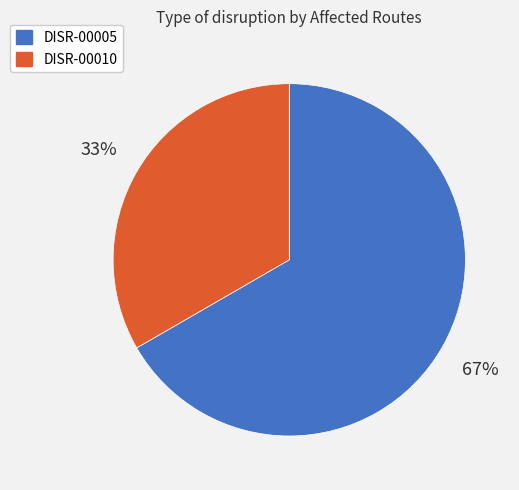

Which slice represents more than half of the pie?

DISR-00005